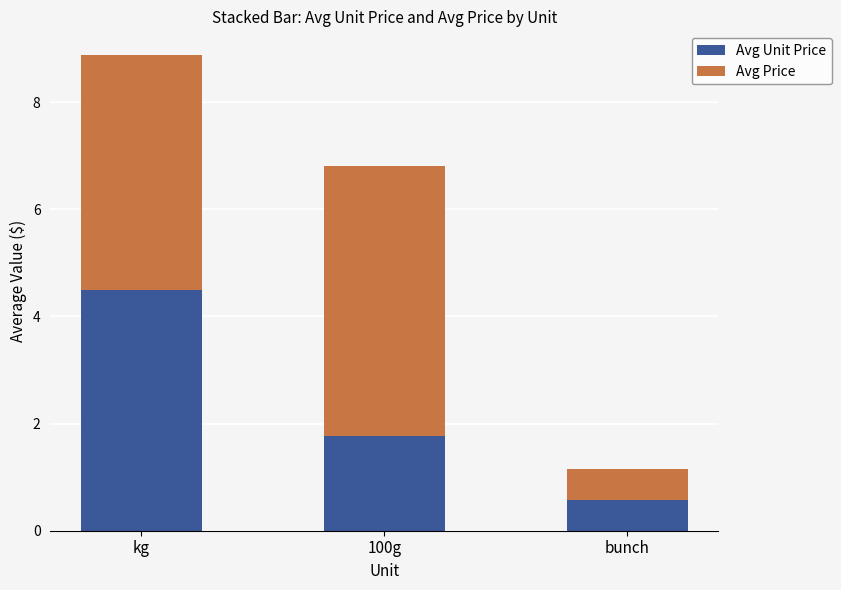

List the labels in order of Avg Unit Price value, smallest first.

bunch, 100g, kg